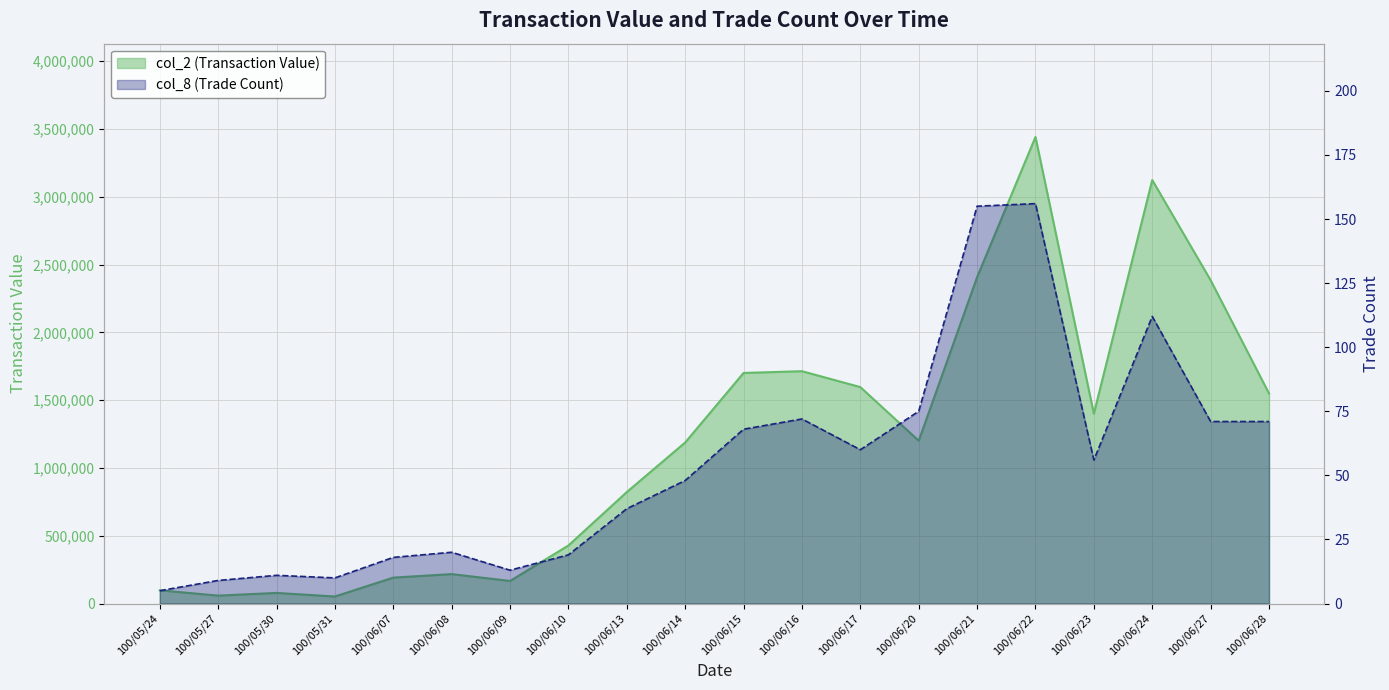

What is the label of the 9th point from the right?

100/06/16